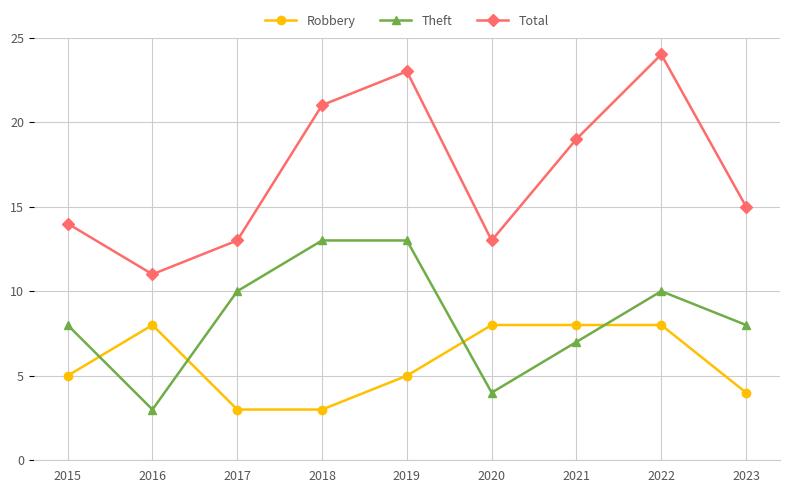

What is the approximate value of Robbery at 2018?

3